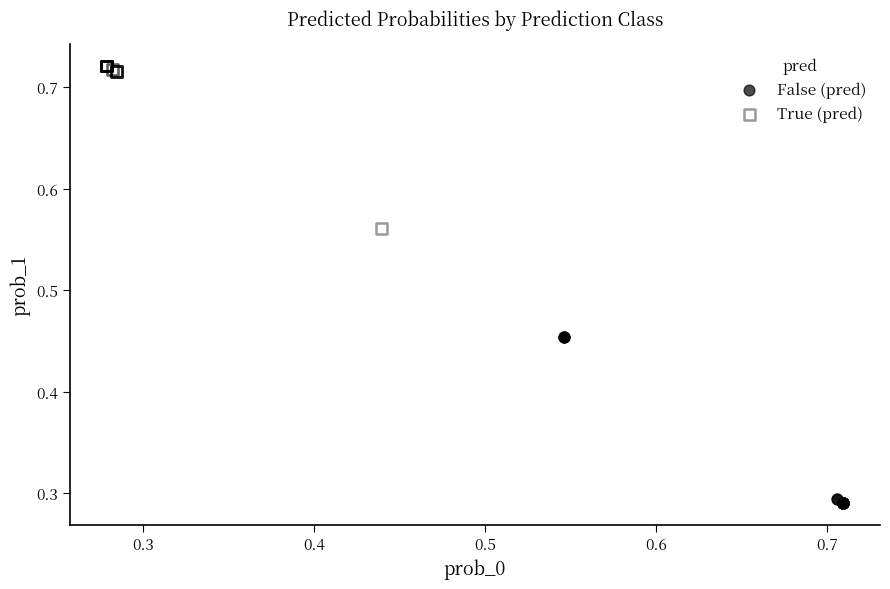

What are all the series names shown in the legend?

False (pred), True (pred)